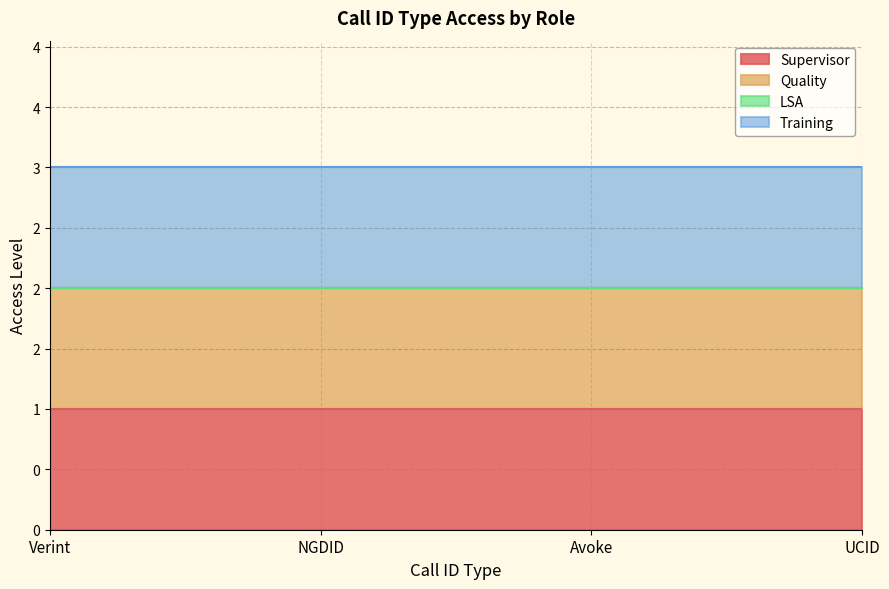

What is the spread (max minus min) of values at NGDID?

1